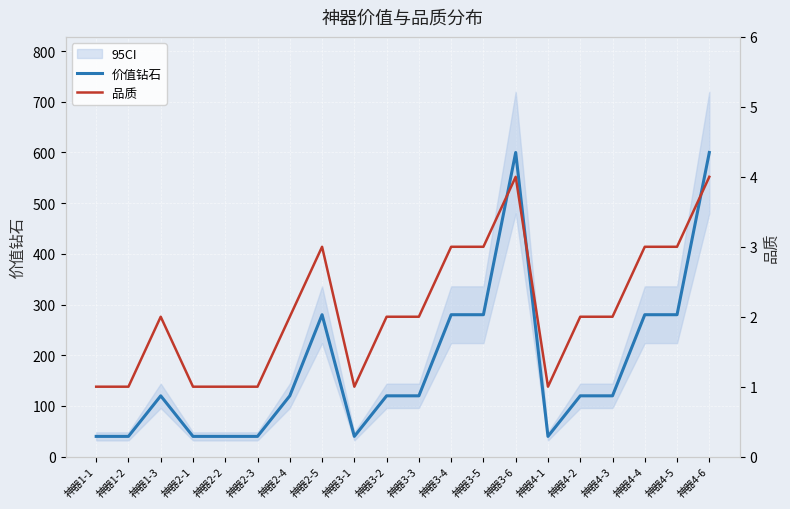

How many values in the 价值钻石 series exceed 120?

7